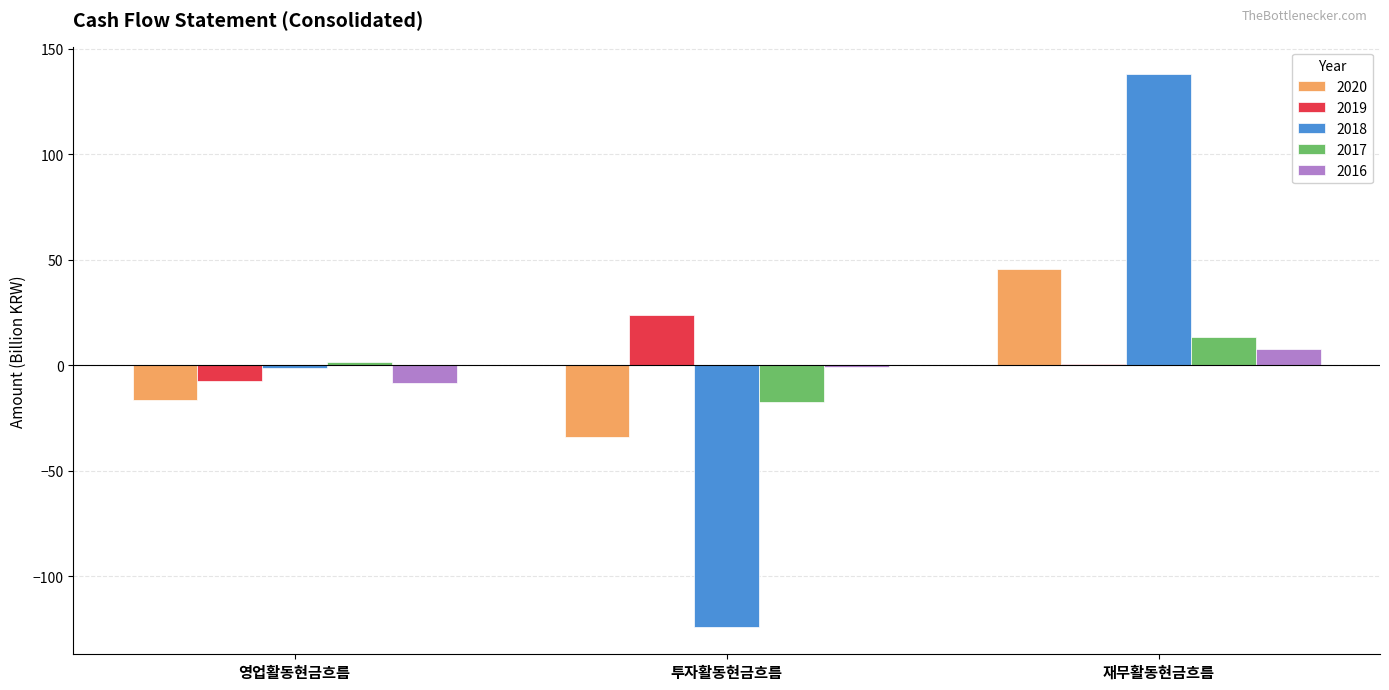

What is the sum of all 2020 values?

-4.6